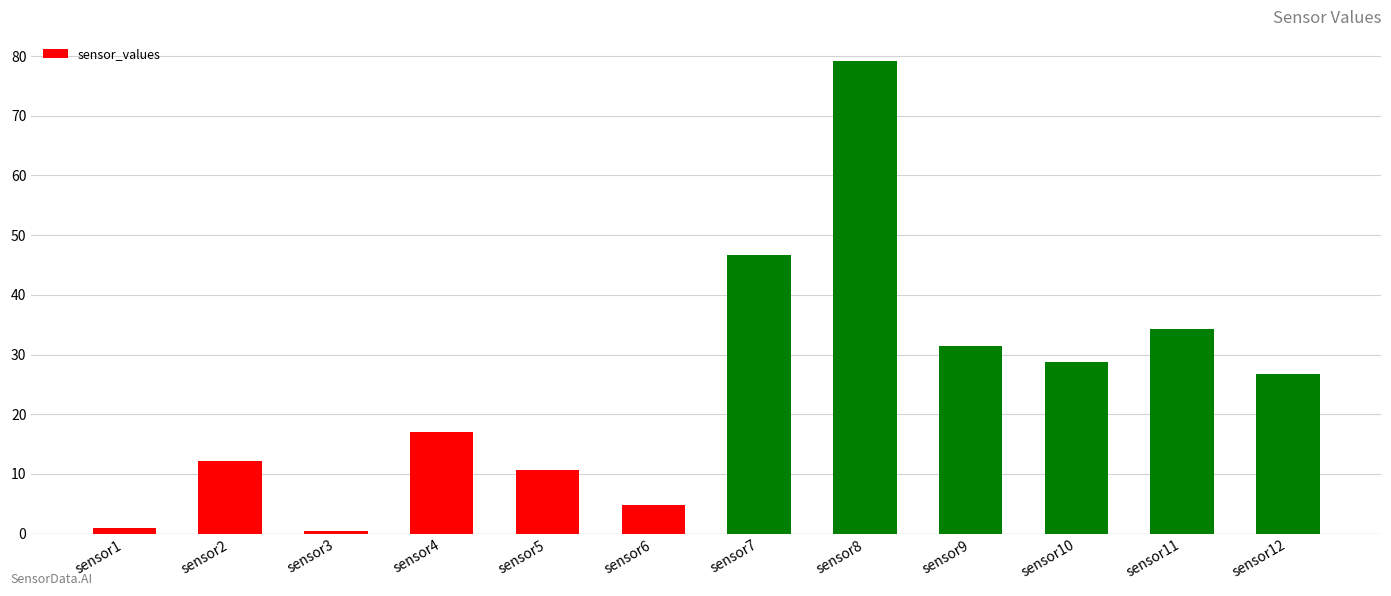

What is the greatest value displayed?

79.3